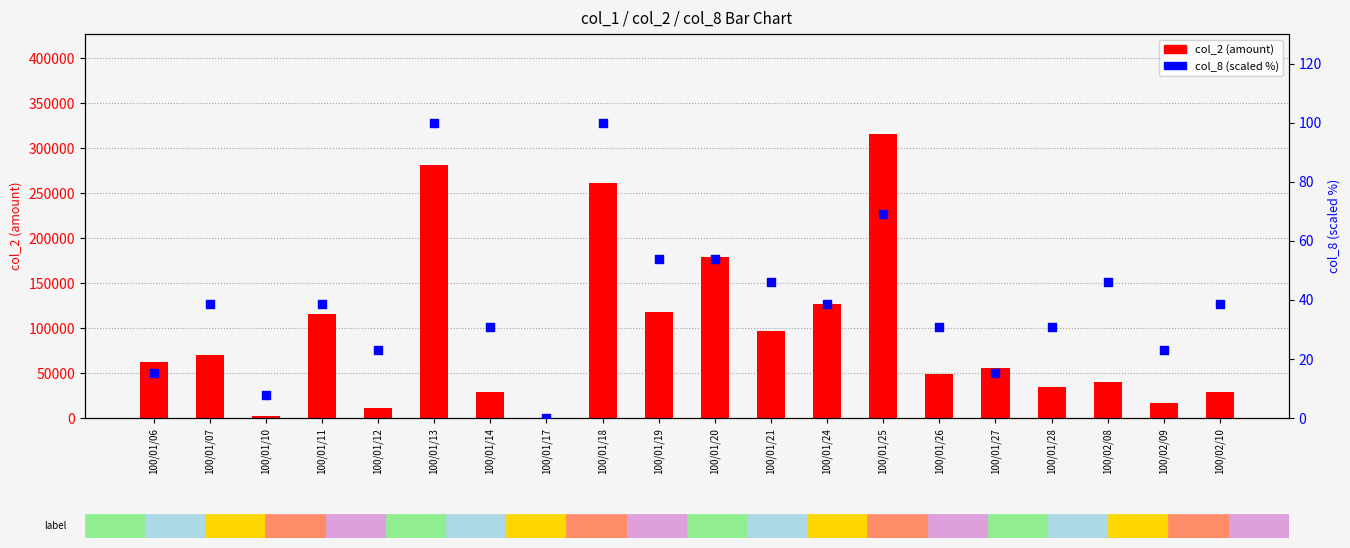

Which series reaches the maximum Y coordinate?

col_2 (amount)